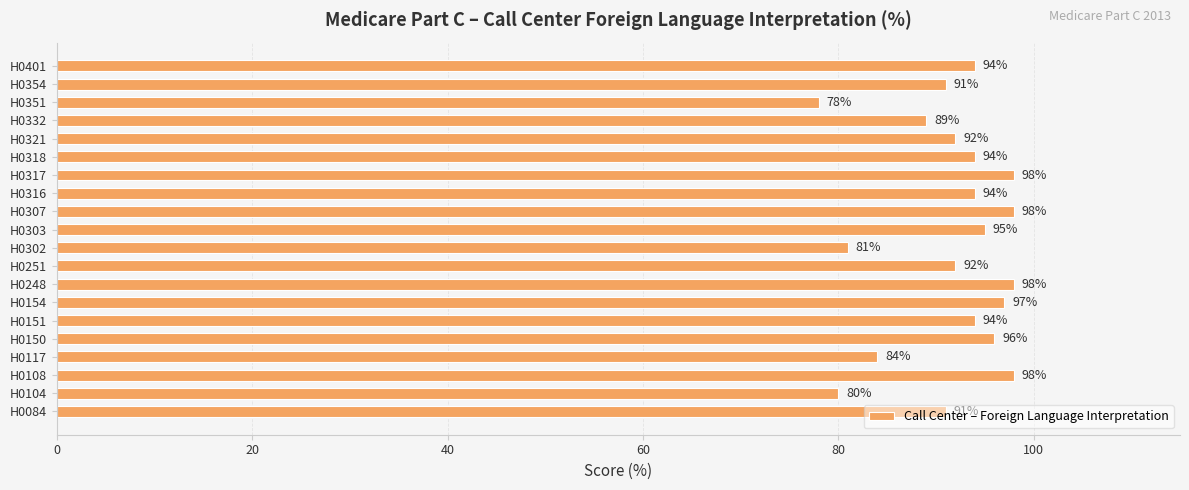

What is the change in value from H0104 to H0154?

+17